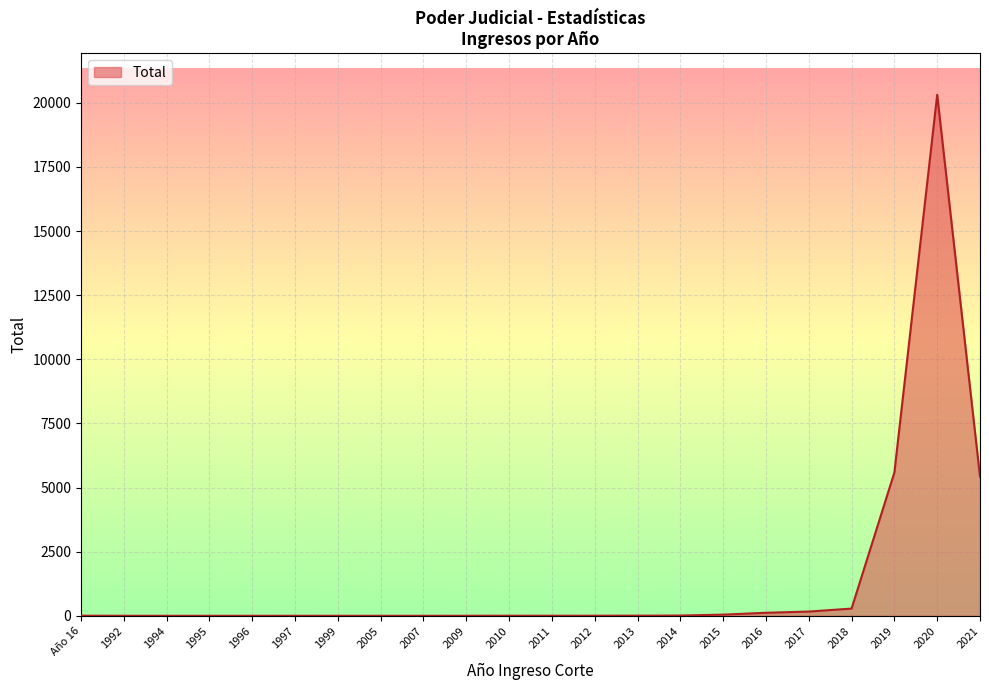

How many series are shown in this chart?

1